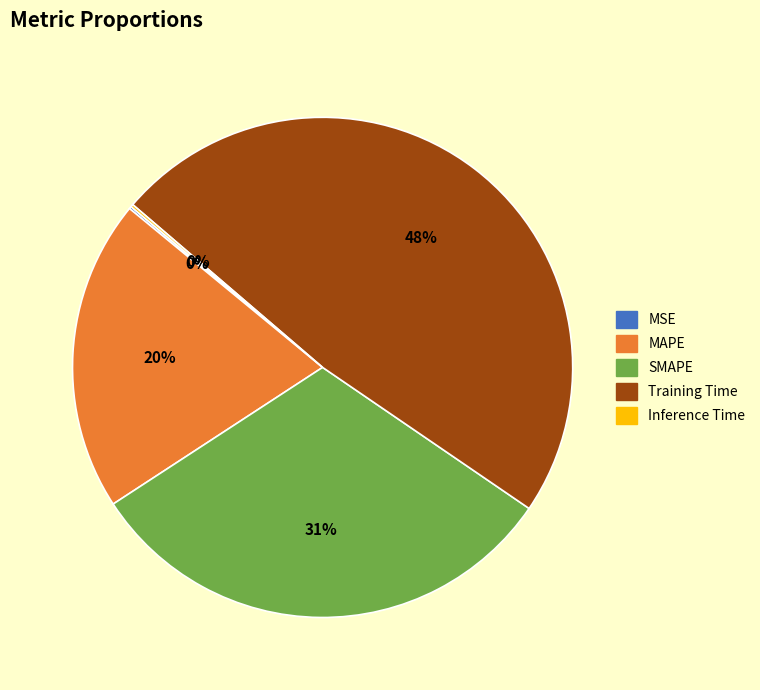

Which slice is the largest?

Training Time